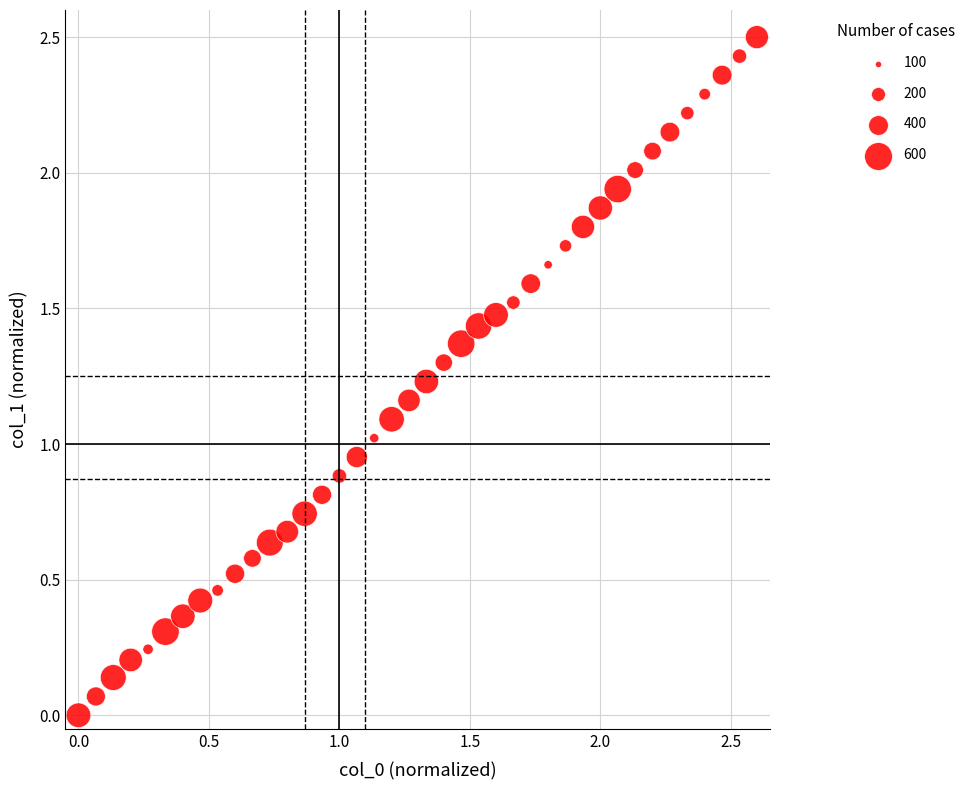

What is the range of Y values (max minus min)?

2.5